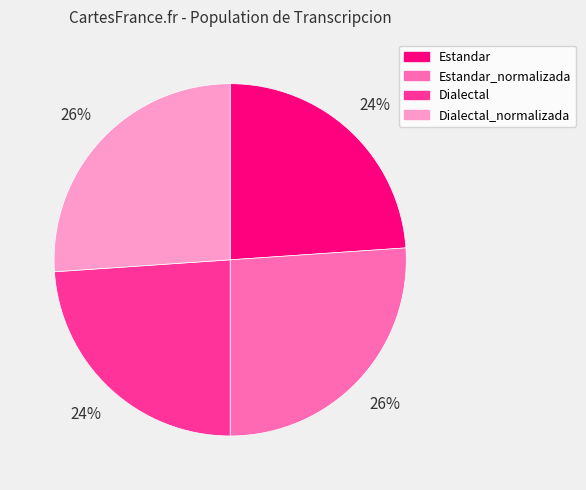

Count the number of slices in the pie.

4